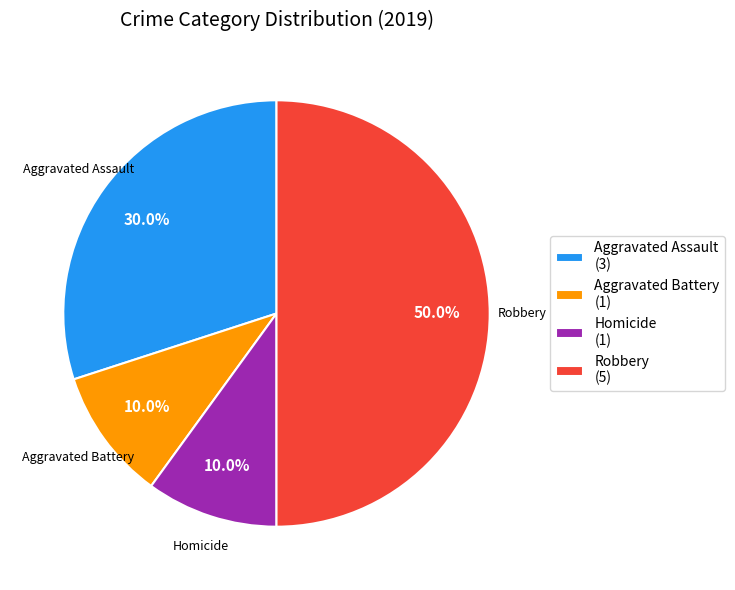

Is the sum of Aggravated Assault (3) and Aggravated Battery (1) greater than half?

No